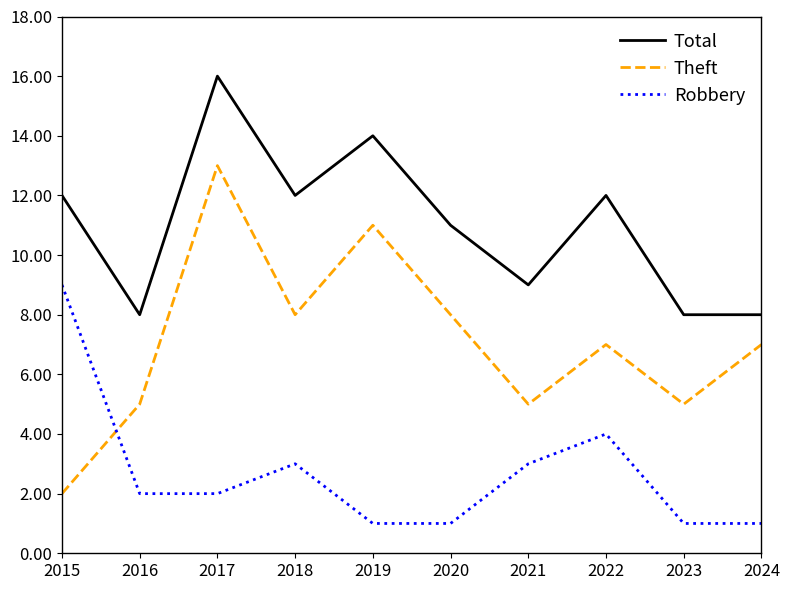

At which label does Robbery first exceed 2?

2015